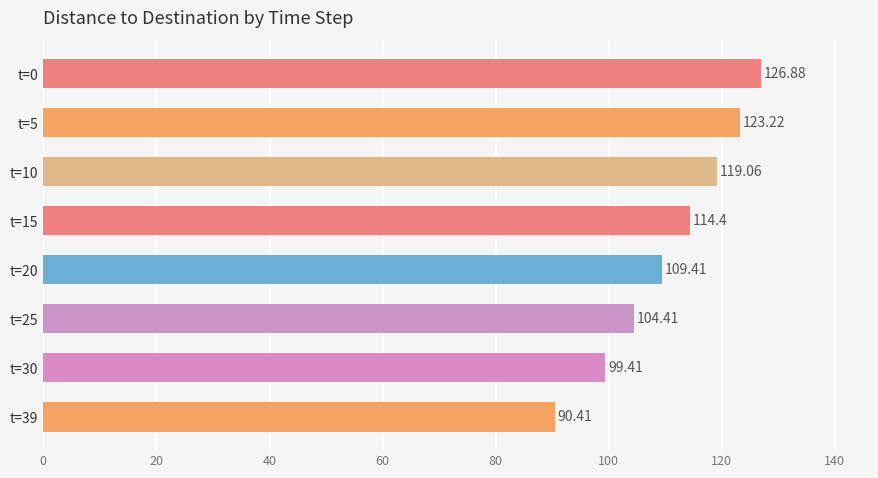

What is the change in value from t=30 to t=39?

-9.0